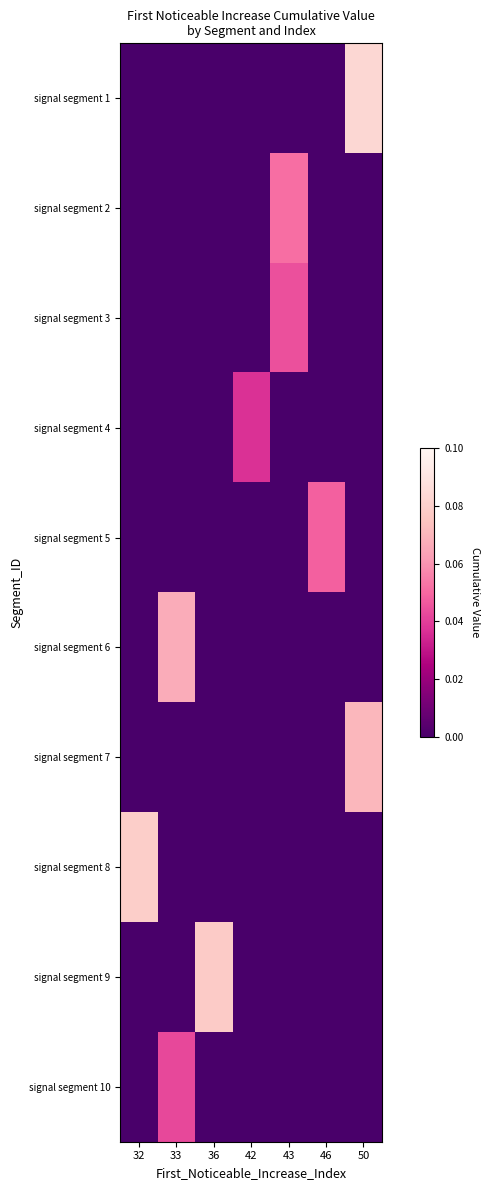

At which category is the sum across all series the highest?

50